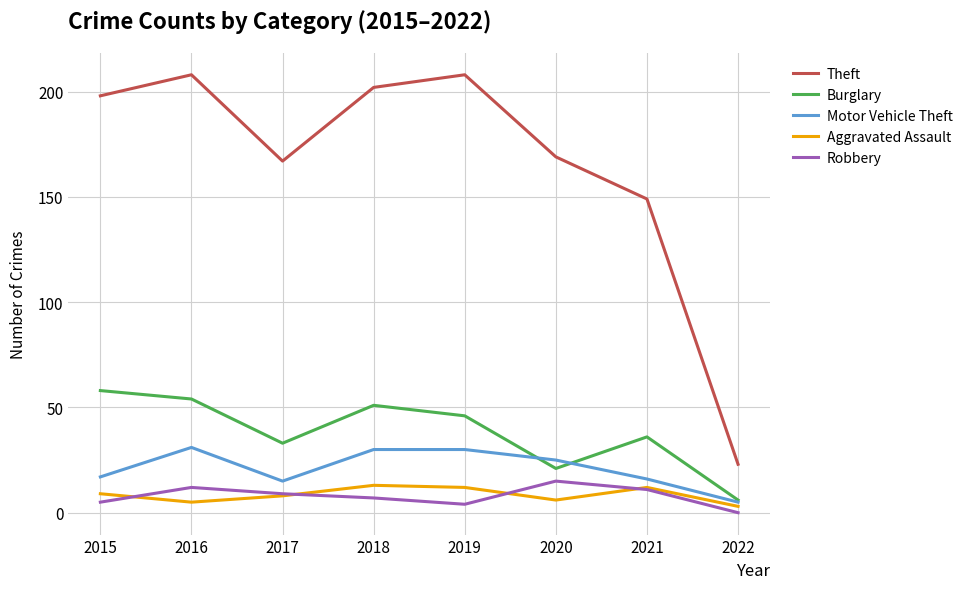

Where is Robbery nearest to the value 7?

2018